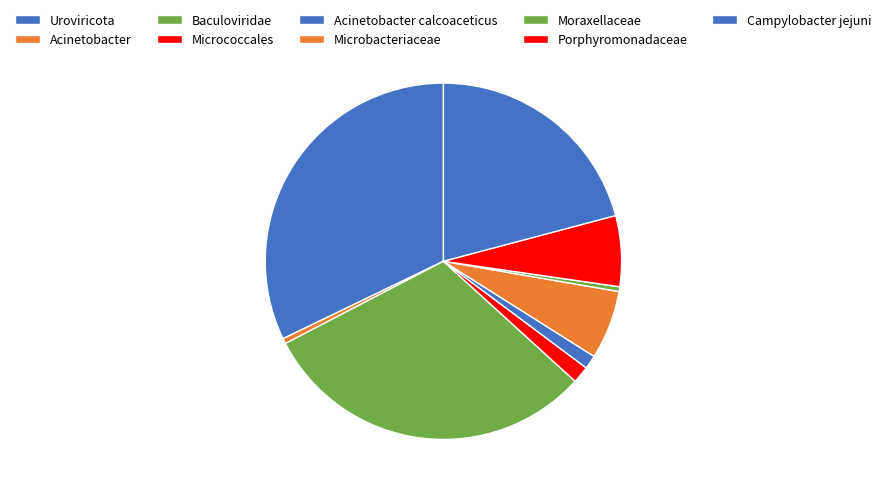

Count the number of slices in the pie.

9